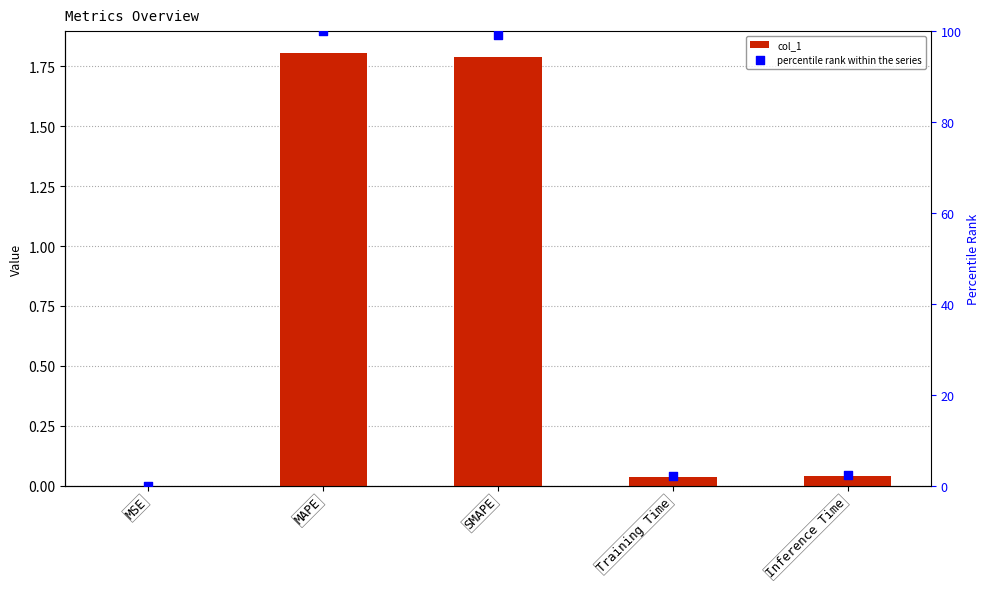

Is the value of percentile rank within the series at MAPE greater than the value of col_1 at Inference Time?

Yes